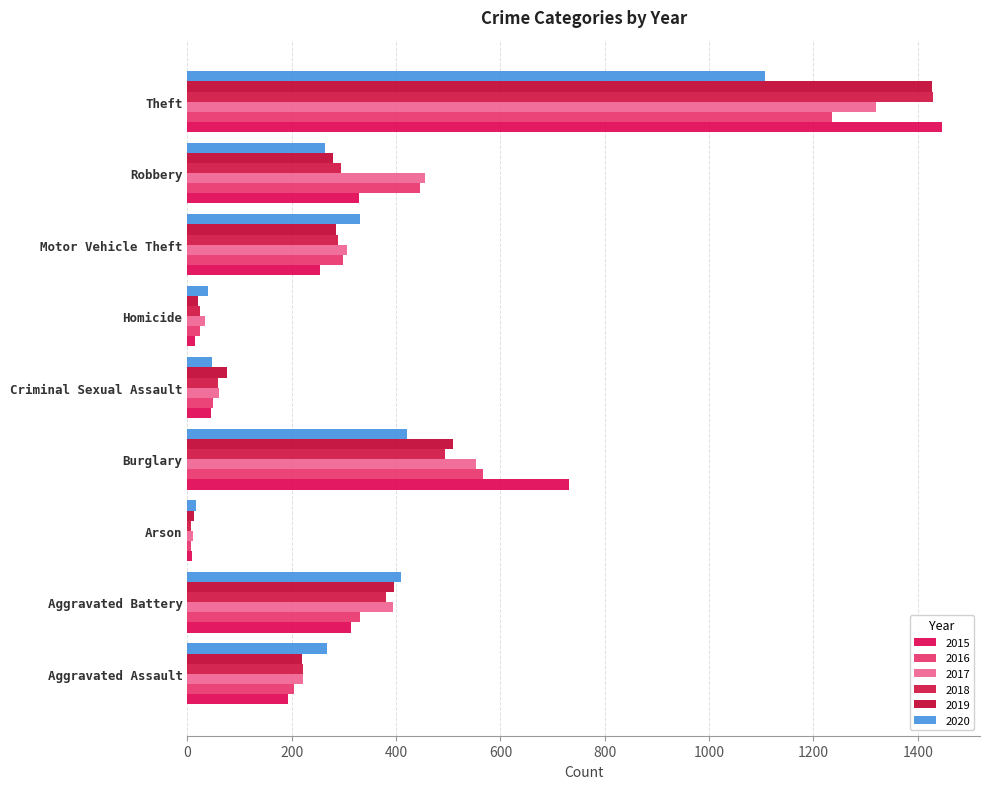

How many data points in 2018 are less than 289?

4